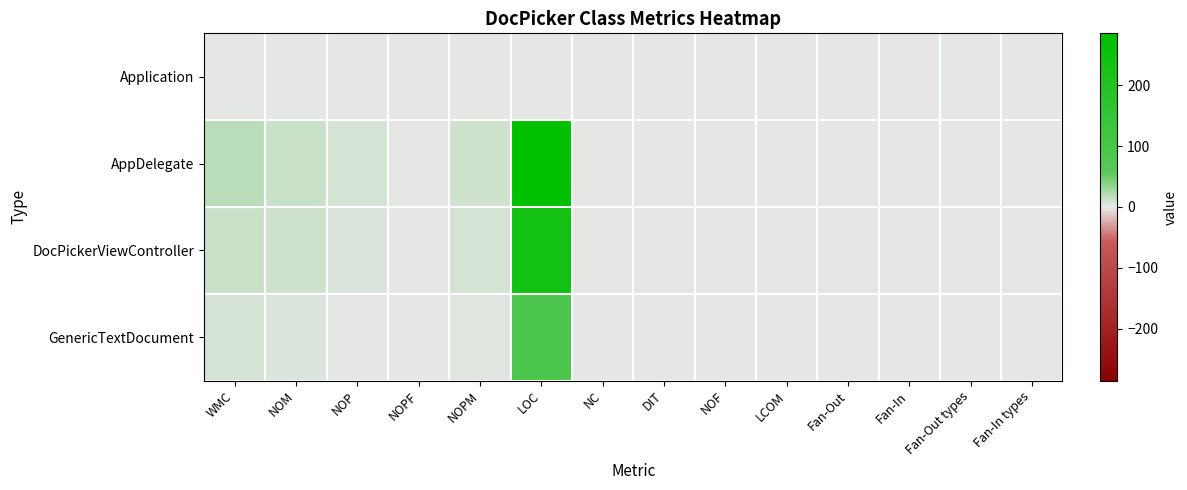

Which series has the widest spread of values?

AppDelegate